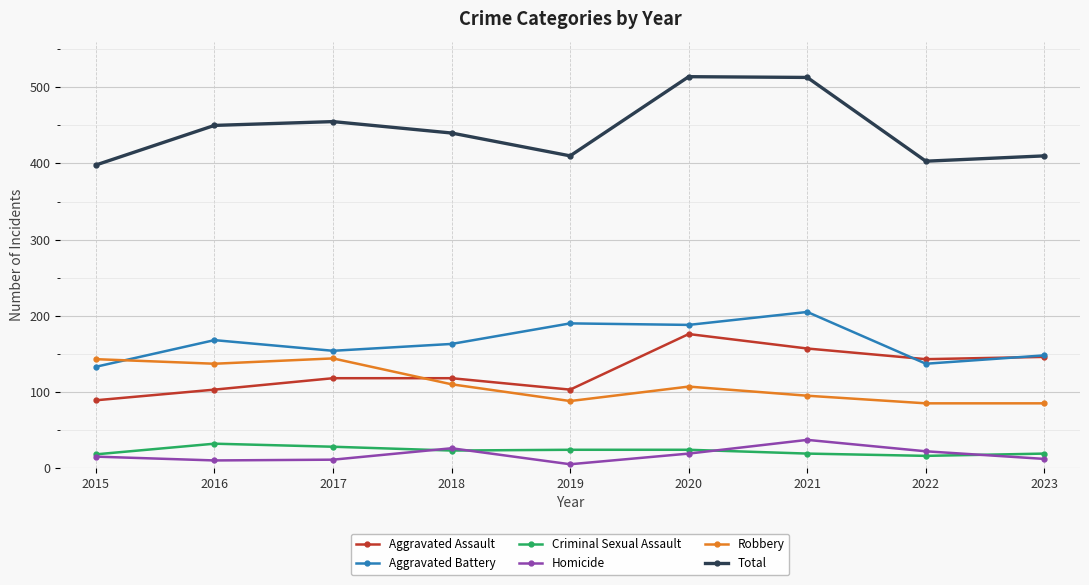

What is the difference between the highest and lowest values at 2022?

387